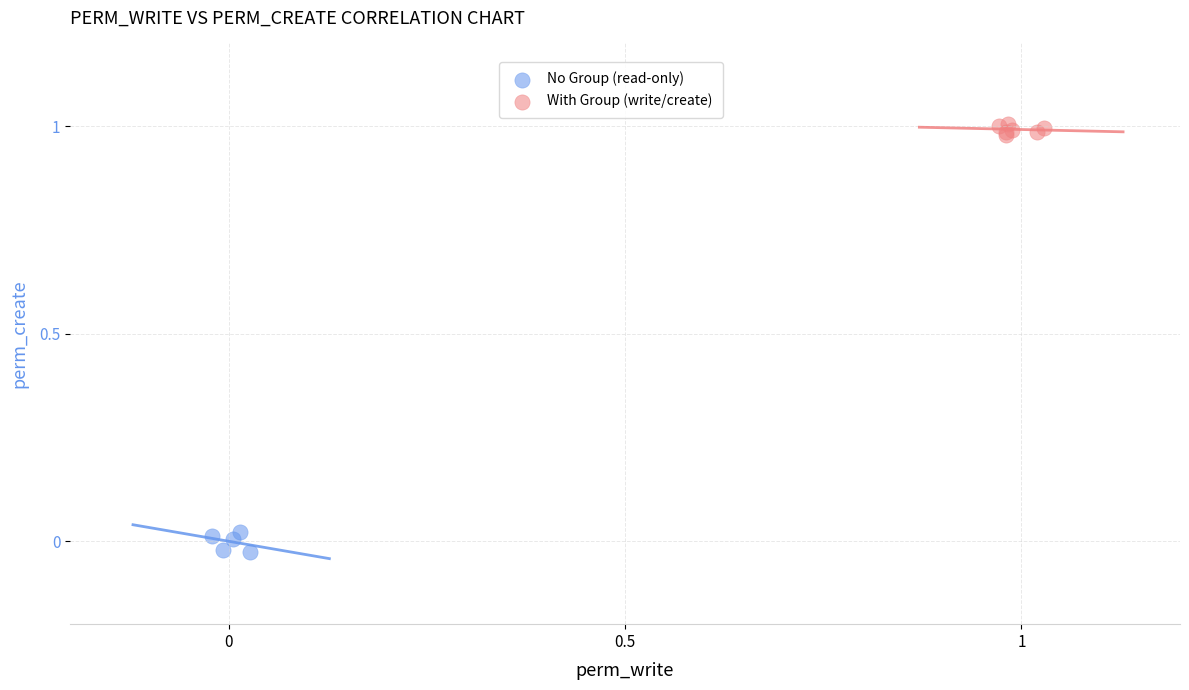

Which series contains the lowest Y value?

No Group (read-only)